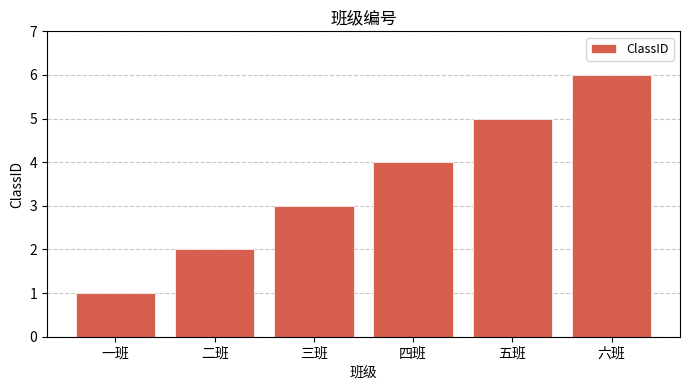

What is the sum of the values at 四班 and 五班?

9